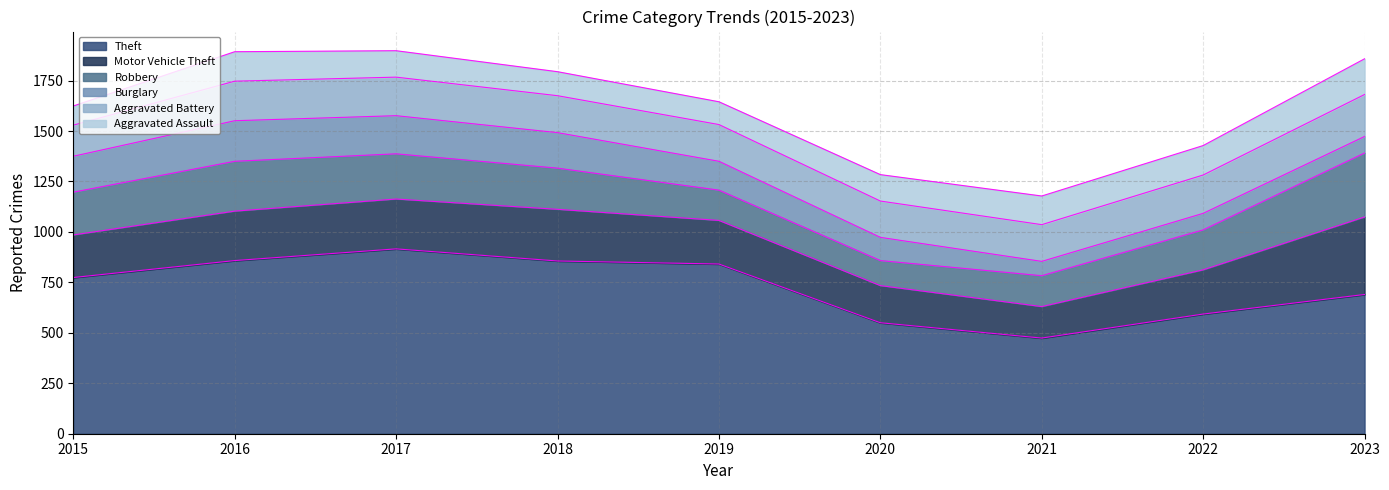

Reading left to right, what are all the values shown in this chart?

Theft: 774	858	916	856	841	550	474	593	690
Motor Vehicle Theft: 211	245	247	256	216	184	156	219	384
Robbery: 212	247	224	204	150	124	153	198	317
Burglary: 178	201	189	176	143	115	71	82	82
Aggravated Battery: 154	196	191	183	182	180	182	190	208
Aggravated Assault: 95	146	131	119	113	131	142	146	177